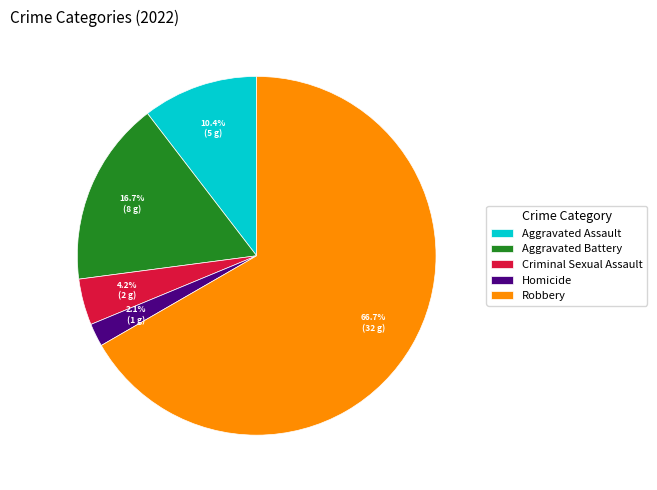

Does any single category account for the majority?

Yes